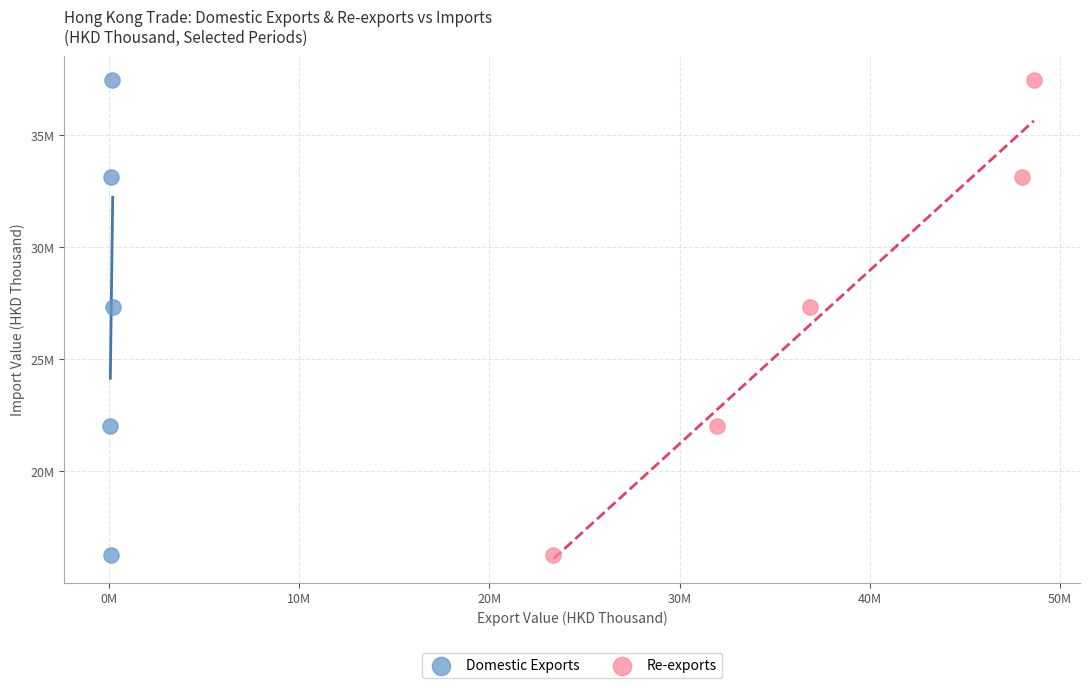

What are all the series names shown in the legend?

Domestic Exports, Re-exports